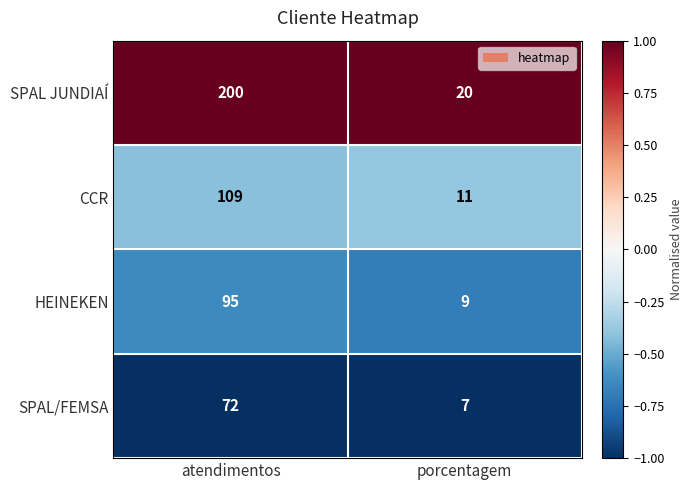

Which series has the largest total across all categories?

SPAL JUNDIAÍ